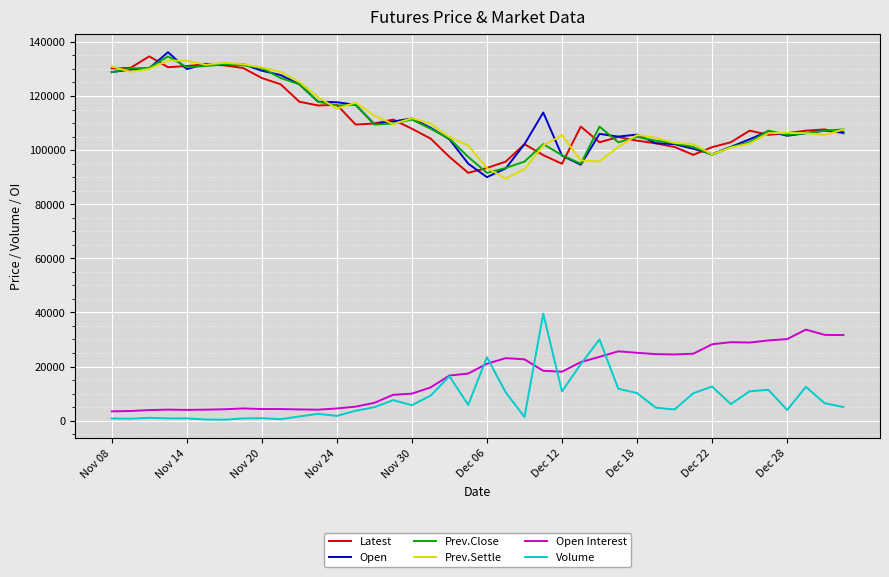

What is the maximum value for Latest?

134650